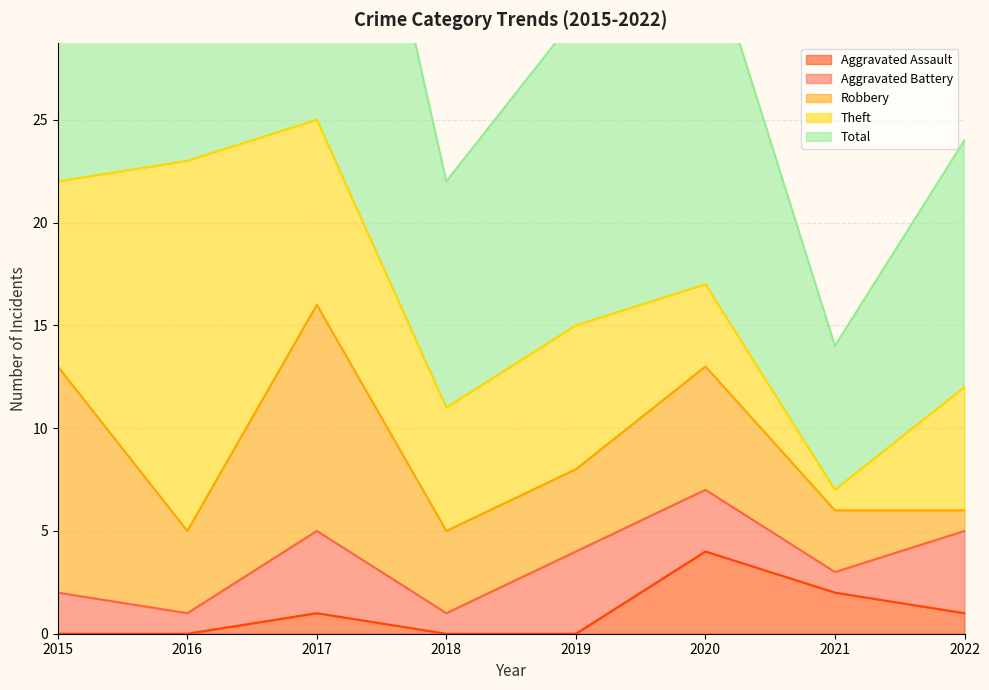

At which category does the chart reach its peak across all series?

2017